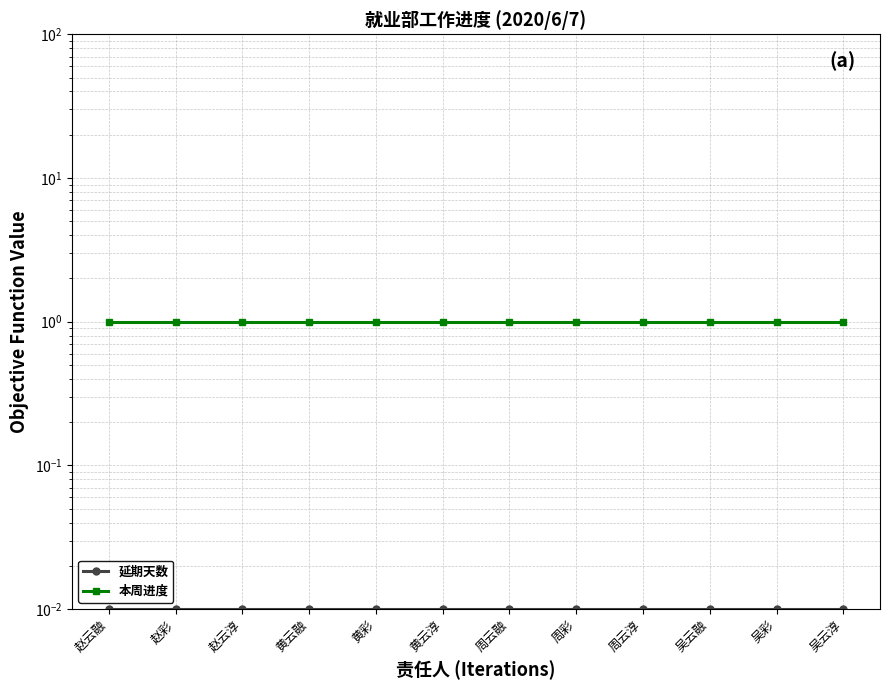

List the series in order of their overall mean, highest first.

本周进度, 延期天数